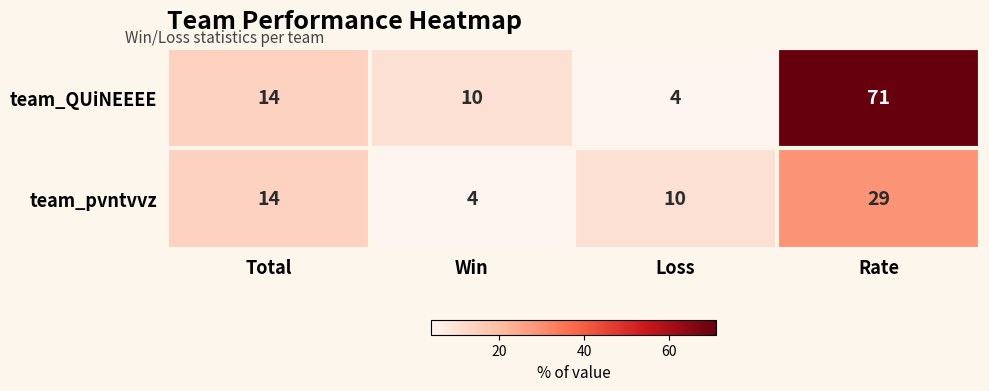

Is it true that team_QUiNEEEE equals 17 at Win?

False